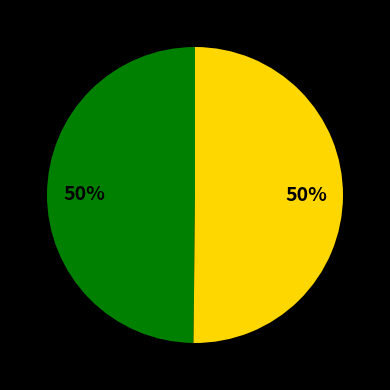

To the nearest percent, what is the average slice percentage?

50%